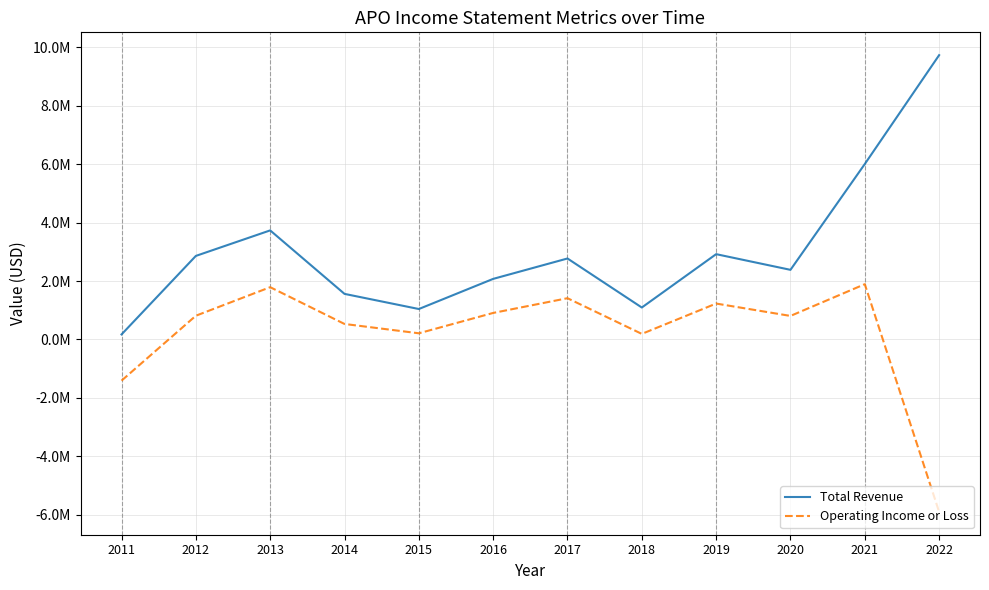

What is the minimum value for Total Revenue?

171600